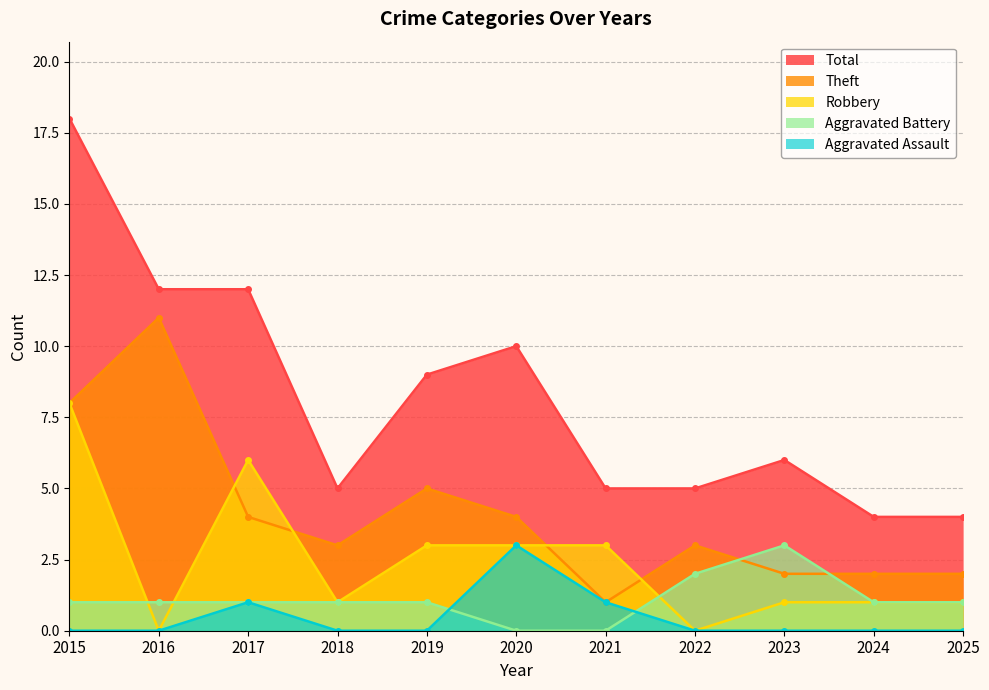

What is the sum of all Aggravated Assault values?

5